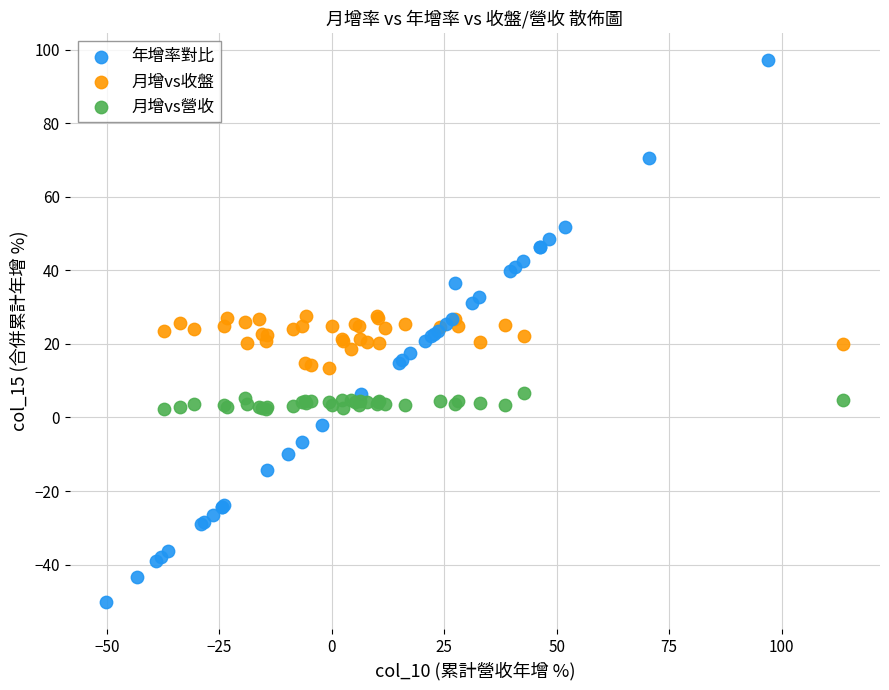

Which series contains the lowest Y value?

年增率對比